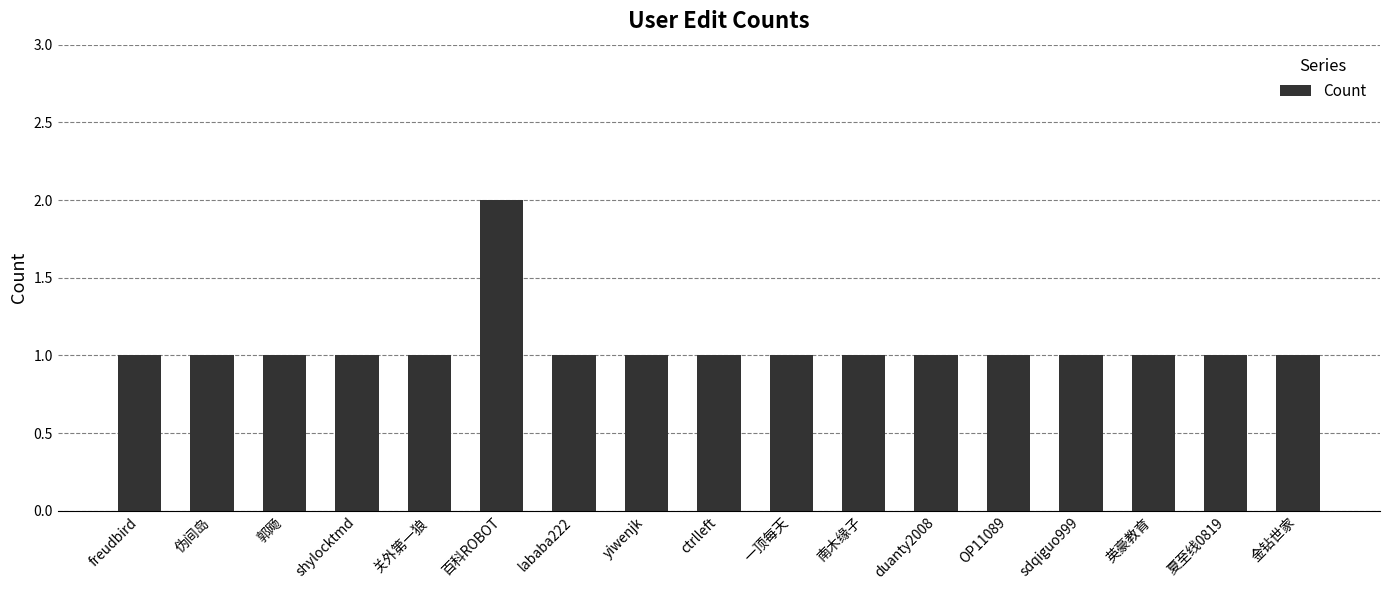

At which category does the chart reach its peak across all series?

百科ROBOT